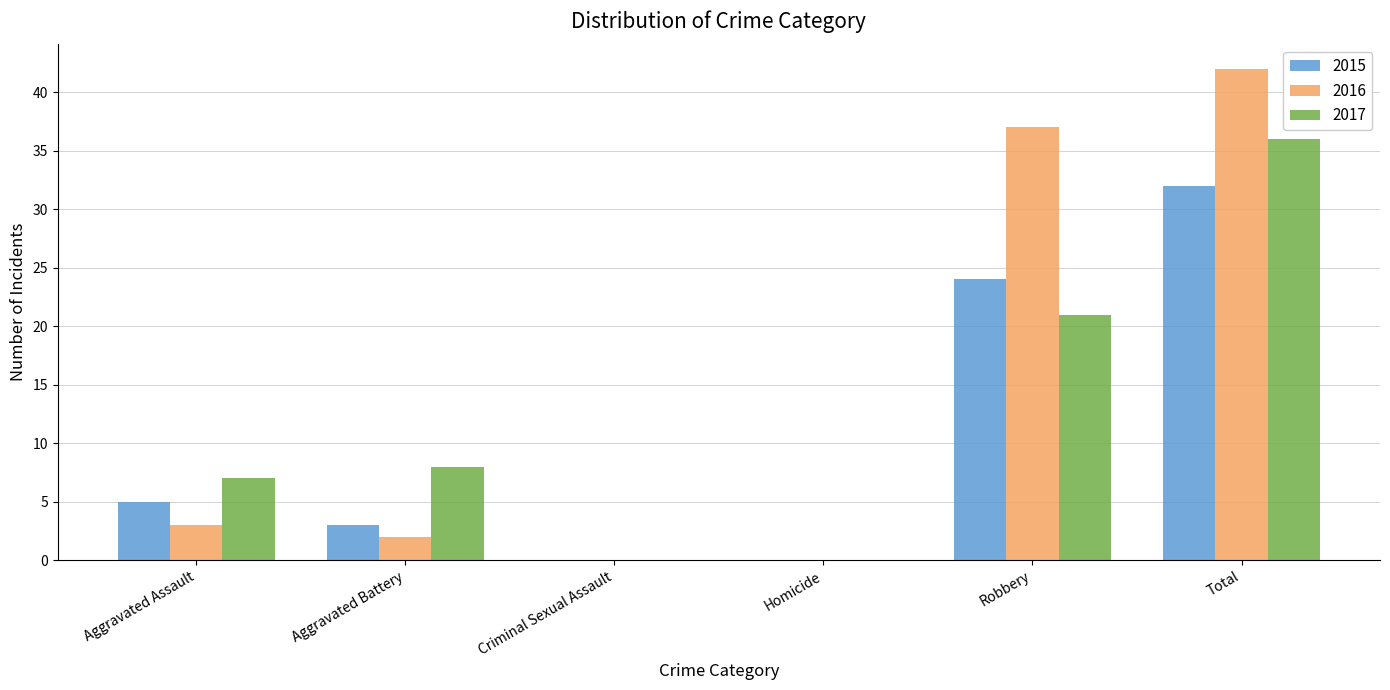

Reading left to right, list all the values displayed in this chart.

2015: 5	3	0	0	24	32
2016: 3	2	0	0	37	42
2017: 7	8	0	0	21	36